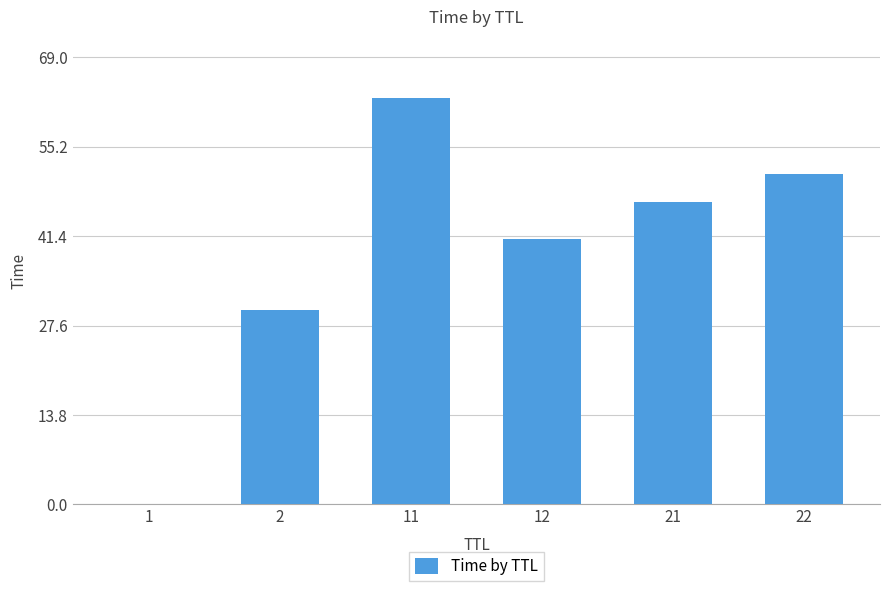

True or false: the data shows 41.0 at 12.

True